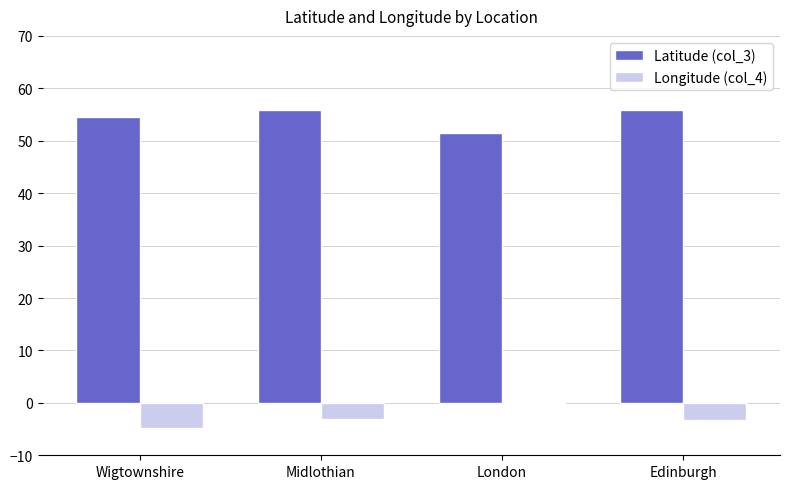

What is the sum of all Longitude (col_4) values?

-11.2